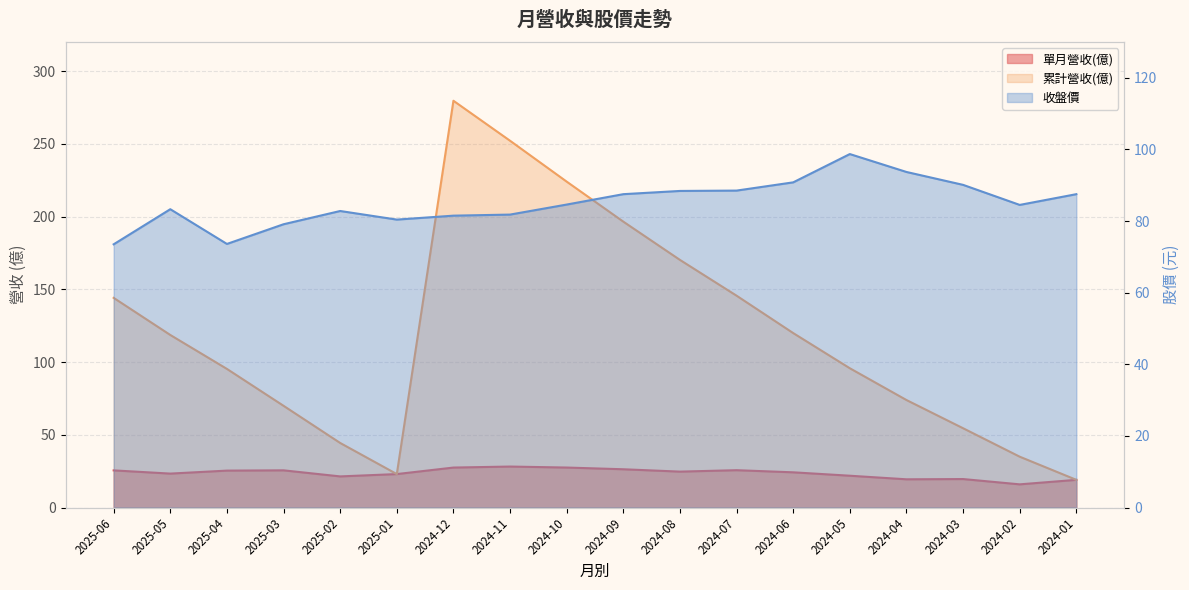

True or false: 單月營收(億) and 累計營收(億) cross at least once.

False